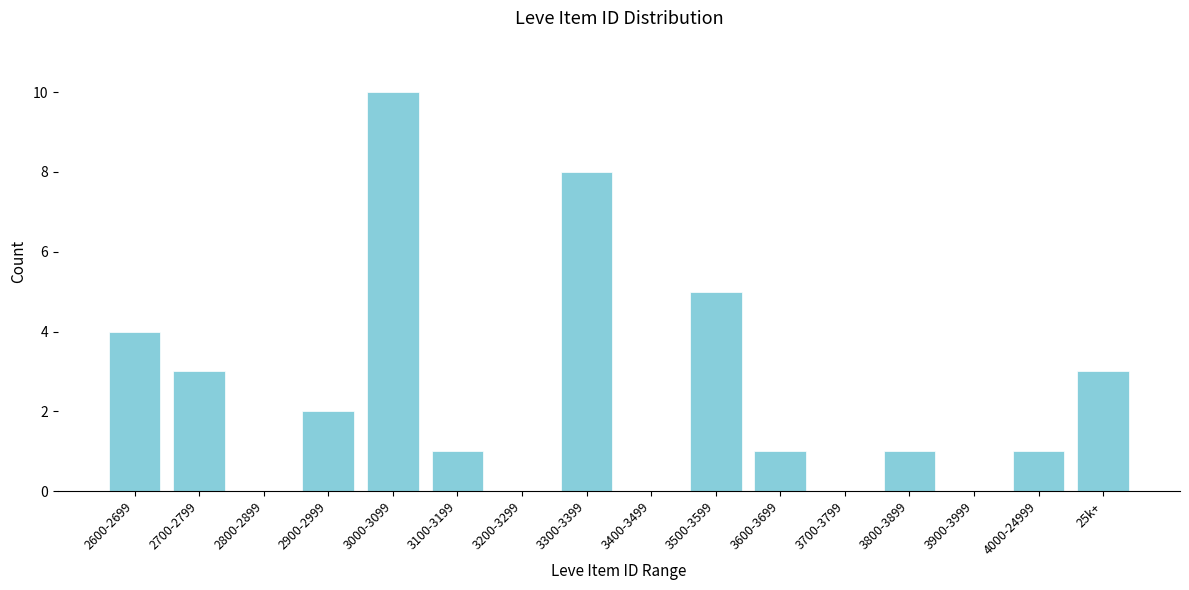

Reading left to right, extract all data points from this chart.

2600-2699=4	2700-2799=3	2800-2899=0	2900-2999=2	3000-3099=10	3100-3199=1	3200-3299=0	3300-3399=8	3400-3499=0	3500-3599=5	3600-3699=1	3700-3799=0	3800-3899=1	3900-3999=0	4000-24999=1	25k+=3